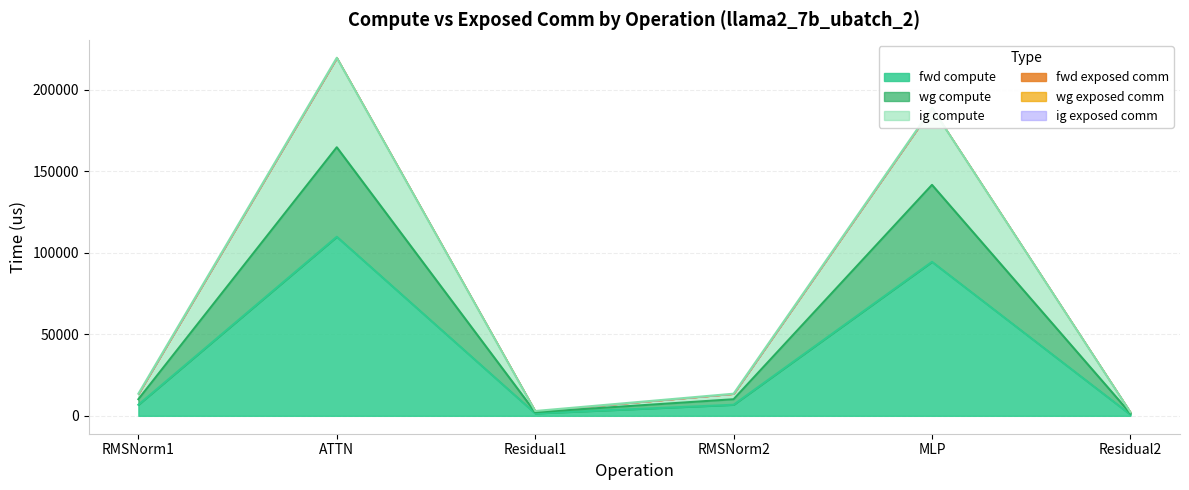

Count the number of categories in the chart.

6